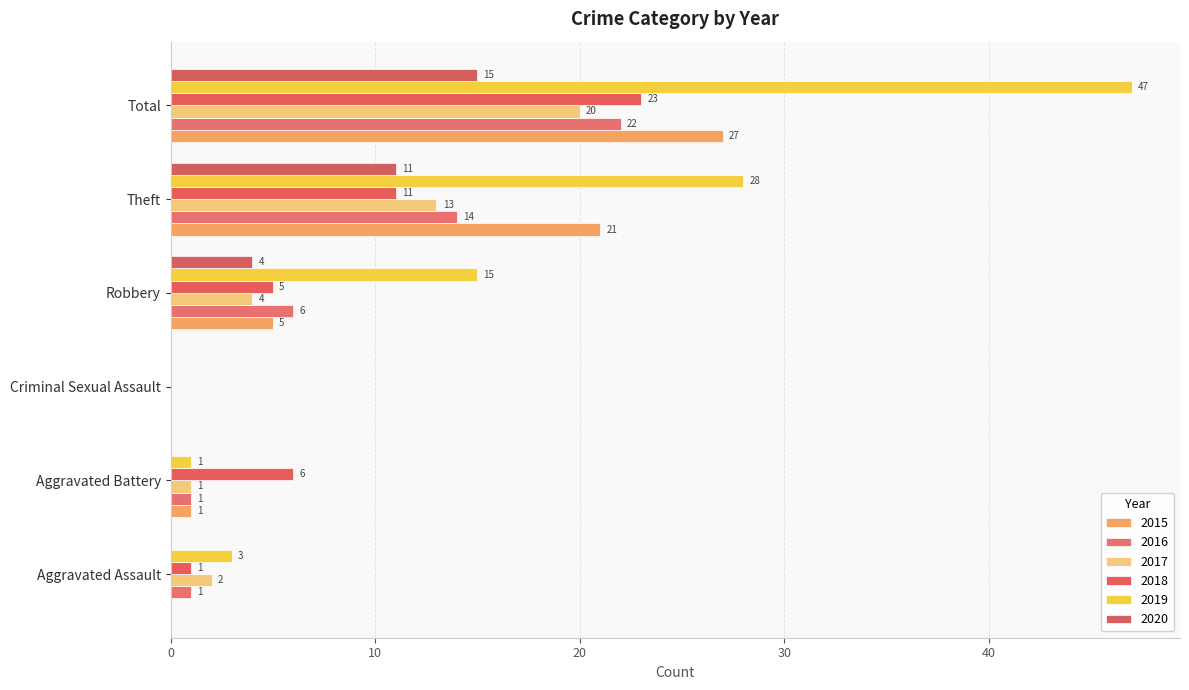

At how many categories does at least one series exceed 3?

4